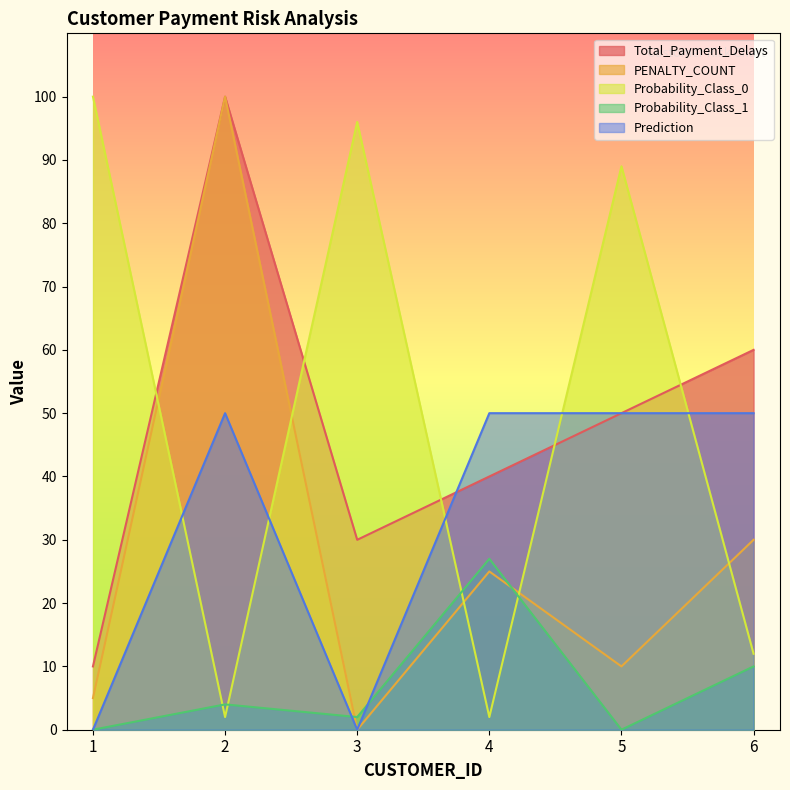

Reading right to left, list all the values displayed in this chart.

Total_Payment_Delays: 6=60	5=50	4=40	3=30	2=100	1=10
PENALTY_COUNT: 6=30	5=10	4=25	3=0	2=100	1=5
Probability_Class_0: 6=12	5=89	4=2	3=96	2=2	1=100
Probability_Class_1: 6=10	5=0	4=27	3=2	2=4	1=0
Prediction: 6=50	5=50	4=50	3=0	2=50	1=0